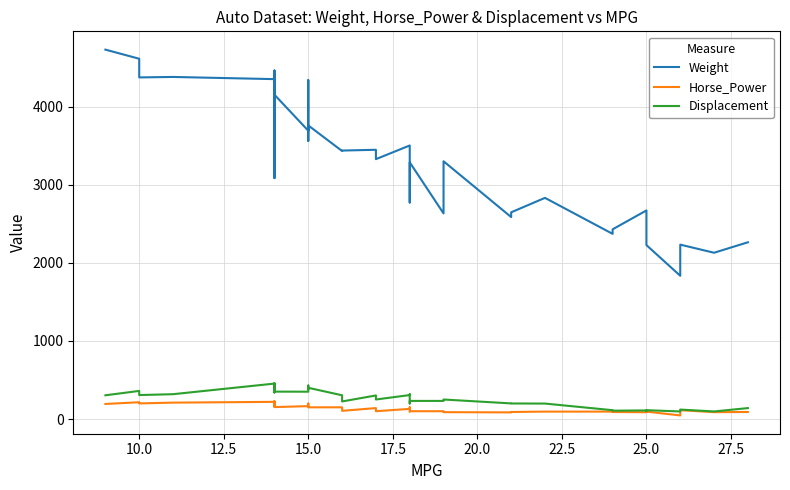

The Displacement series shows 96 at 15.0. True or false?

False